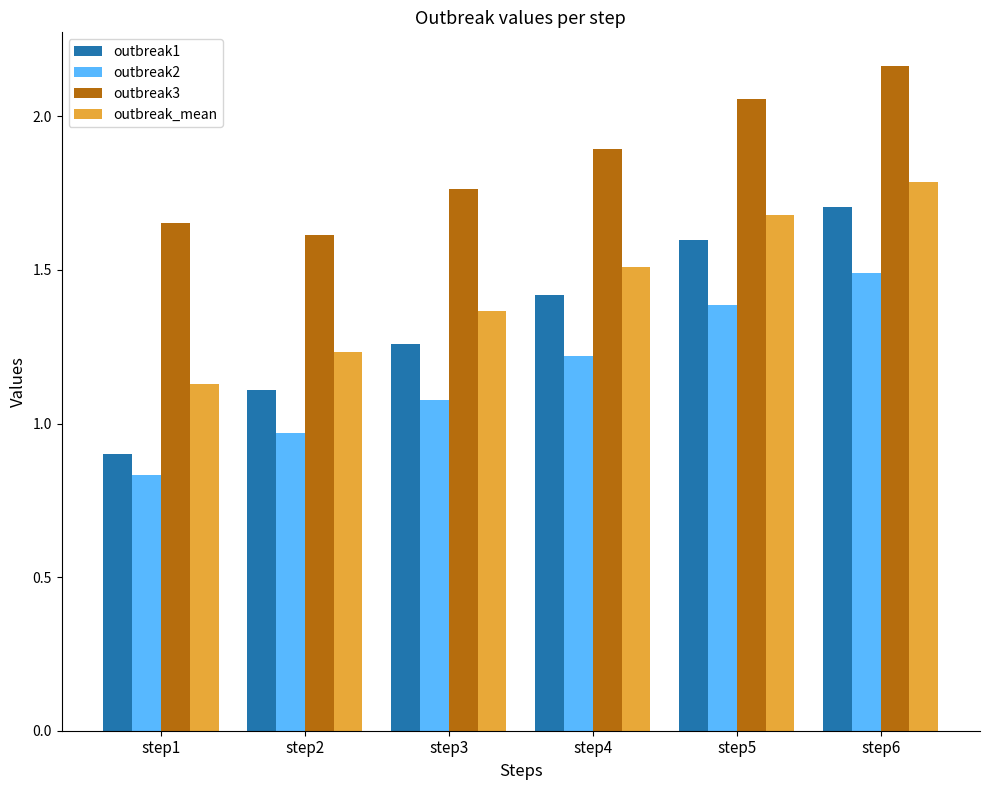

What is the difference between the outbreak2 values at step5 and step1?

0.6